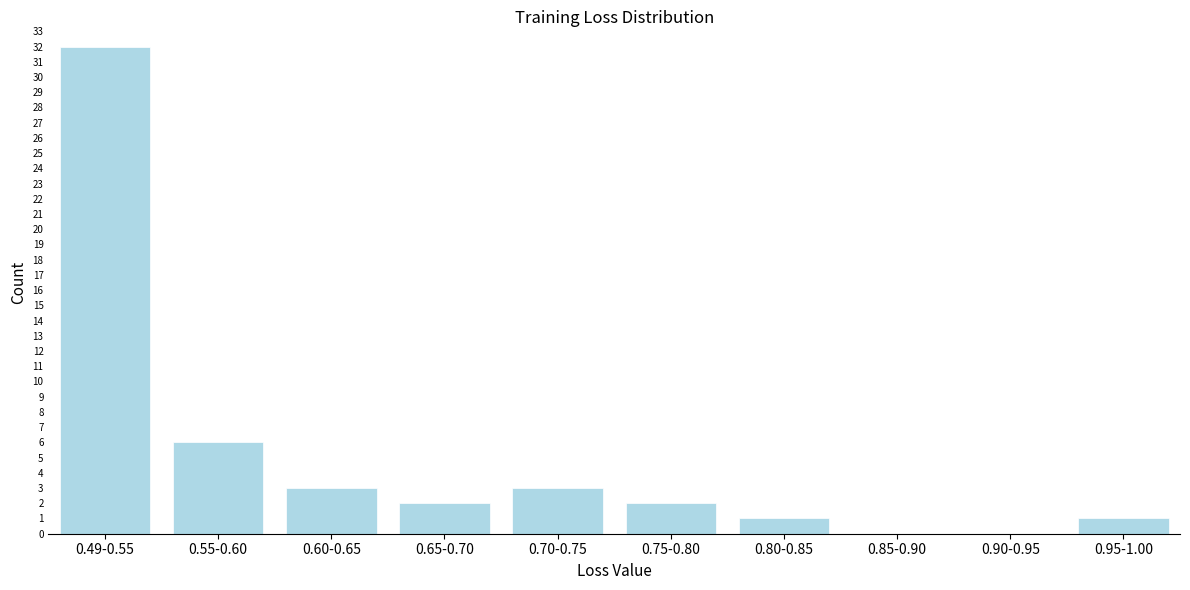

Reading right to left, transcribe all the data shown in this chart.

0.95-1.00=1	0.90-0.95=0	0.85-0.90=0	0.80-0.85=1	0.75-0.80=2	0.70-0.75=3	0.65-0.70=2	0.60-0.65=3	0.55-0.60=6	0.49-0.55=32